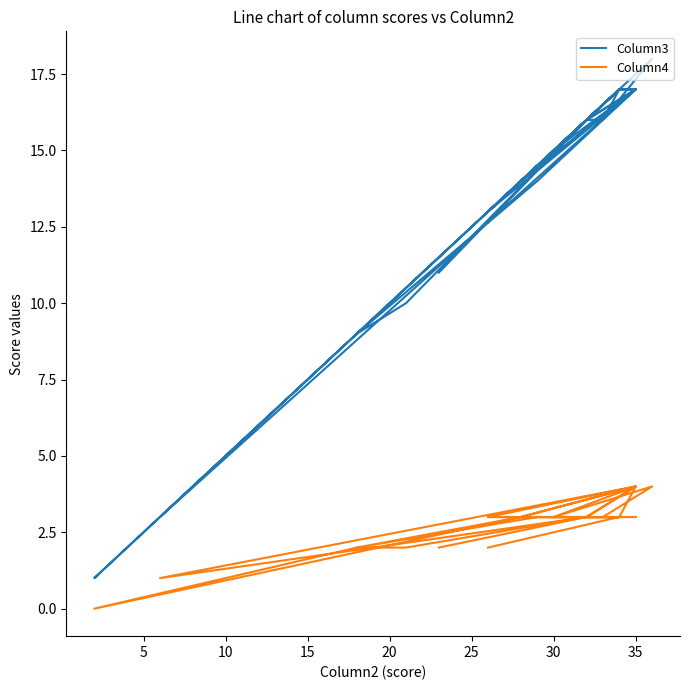

What are all the series names shown in the legend?

Column3, Column4